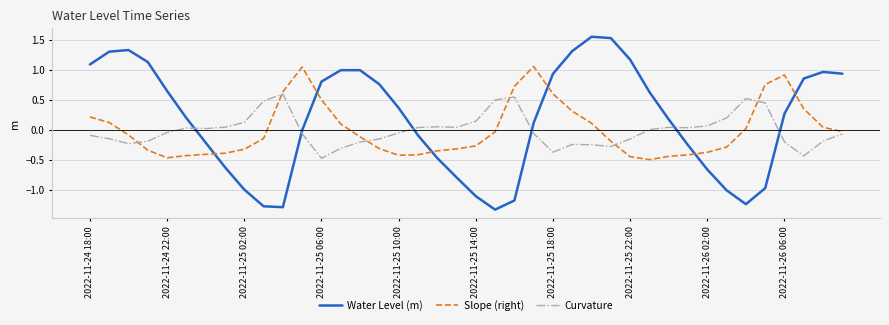

Which series has the widest spread of values?

Water Level (m)